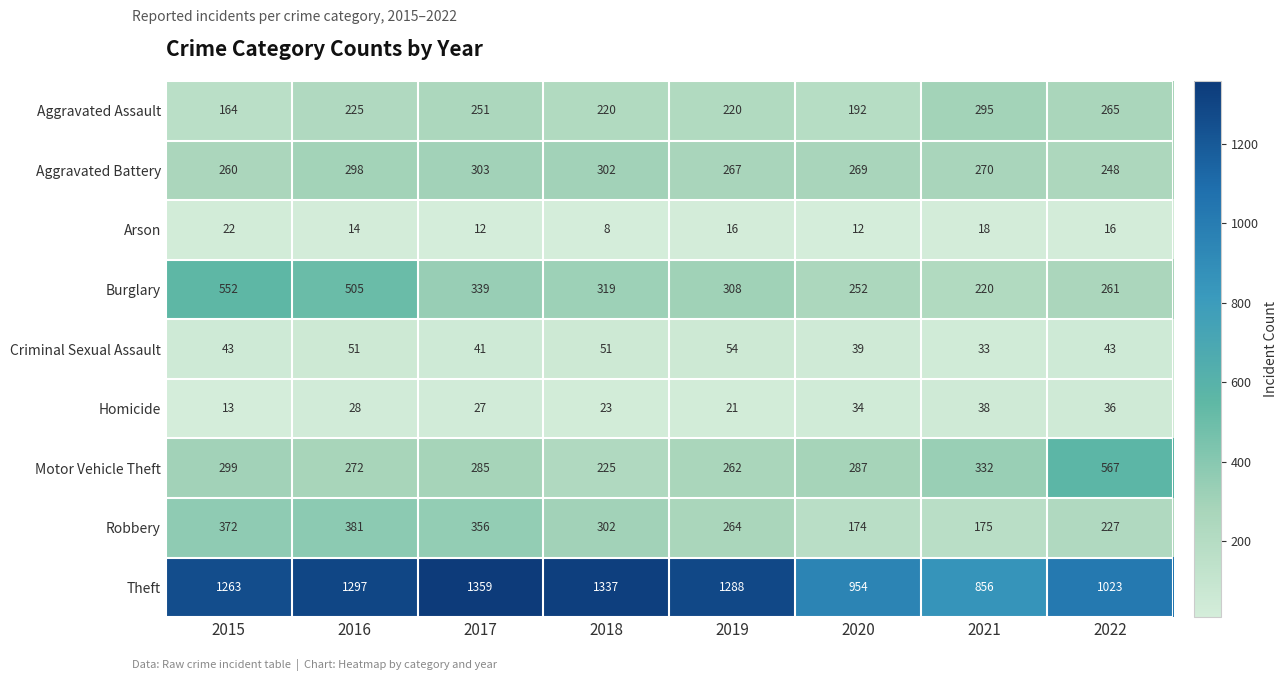

At which category is the sum across all series the highest?

2016